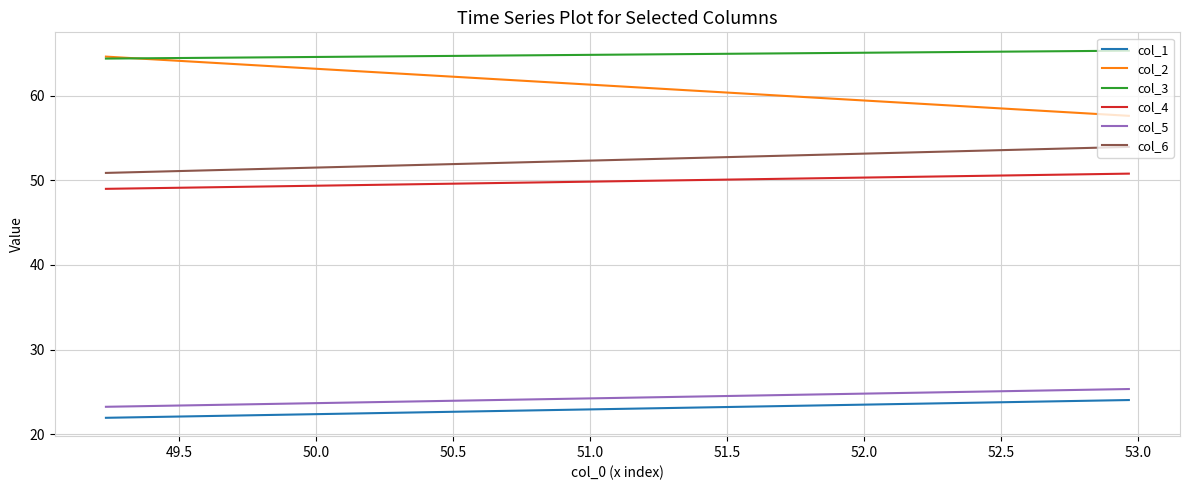

Count the col_3 values in the range 64 to 65.

1